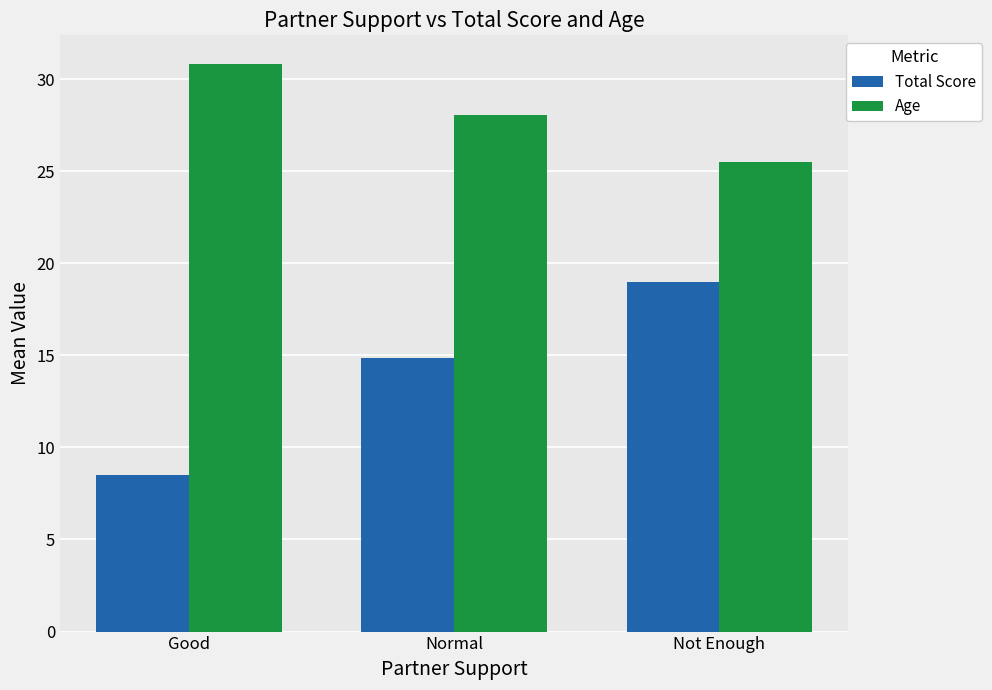

Reading left to right, list all the values displayed in this chart.

Total Score: Good=8.5	Normal=14.8	Not Enough=19.0
Age: Good=30.8	Normal=28.0	Not Enough=25.5